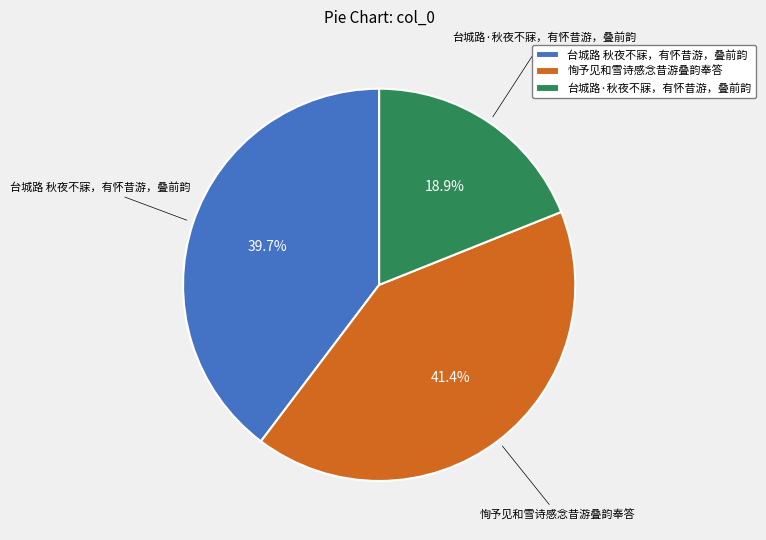

Rank the categories by value from lowest to highest.

台城路·秋夜不寐，有怀昔游，叠前韵, 台城路 秋夜不寐，有怀昔游，叠前韵, 恂予见和雪诗感念昔游叠韵奉答